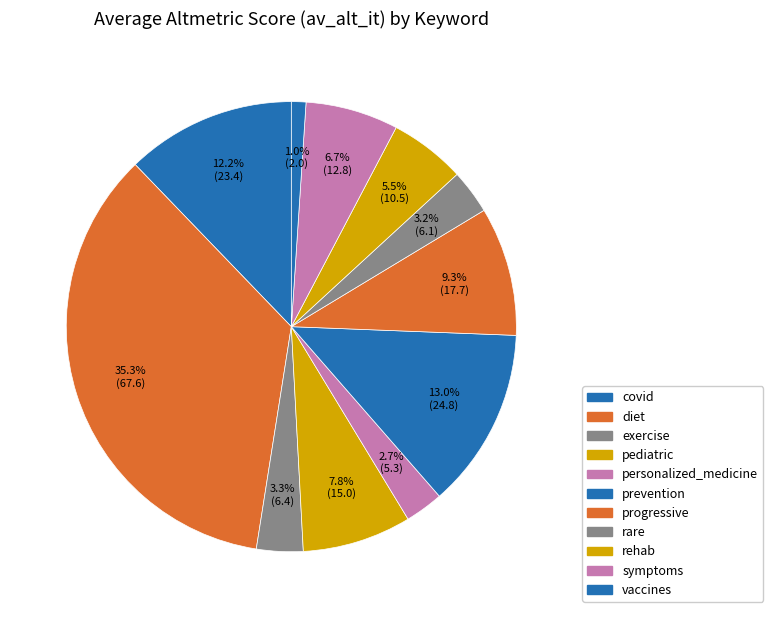

Which has a higher value, symptoms or vaccines?

symptoms